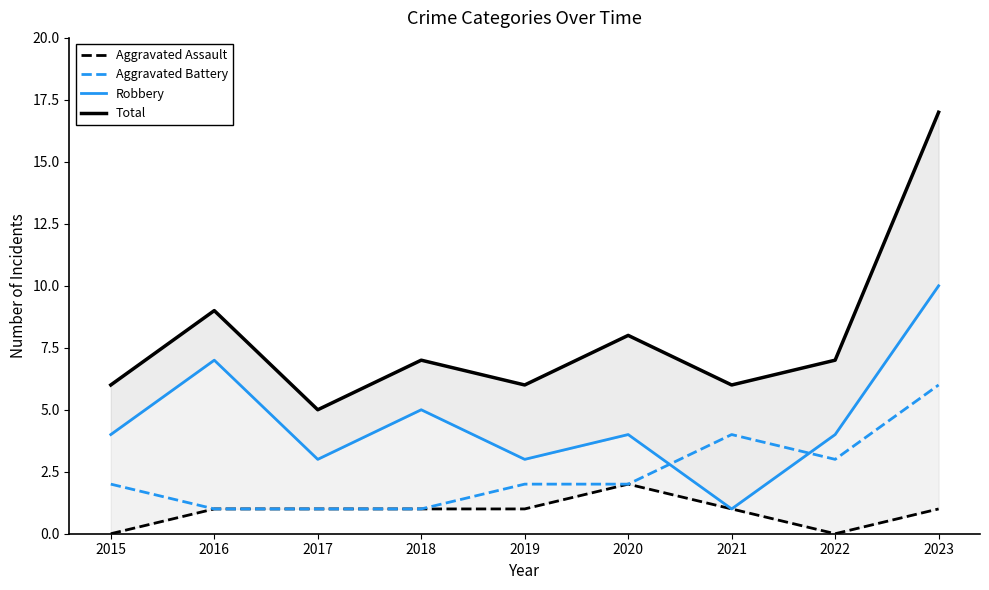

Count the number of data series in this chart.

4